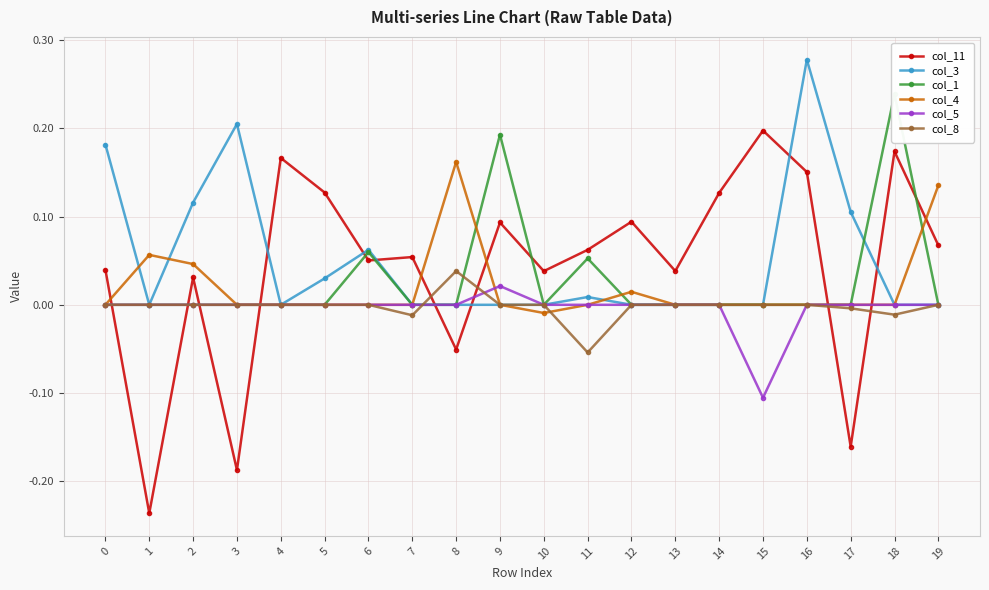

What is the spread (max minus min) of values at 6?

0.1